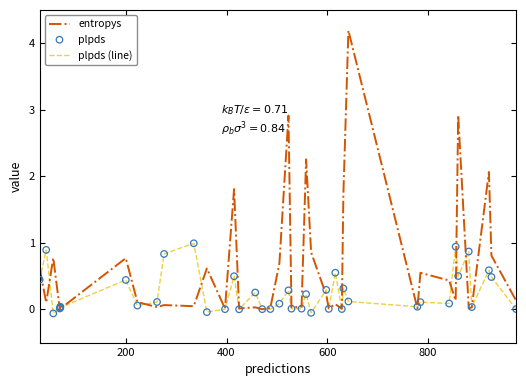

Which series has the largest Y range (max minus min)?

entropys